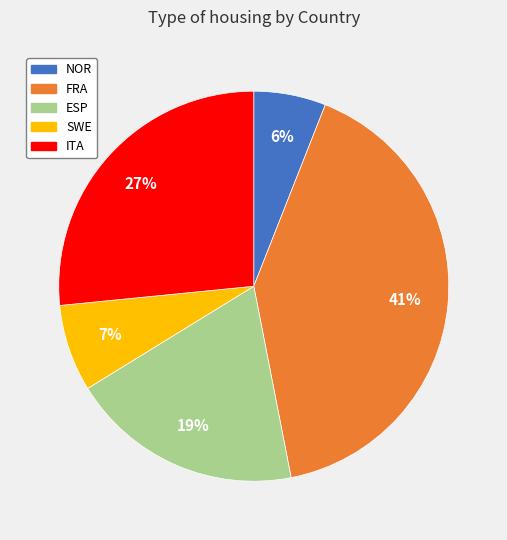

Which category has the biggest portion of the pie?

FRA